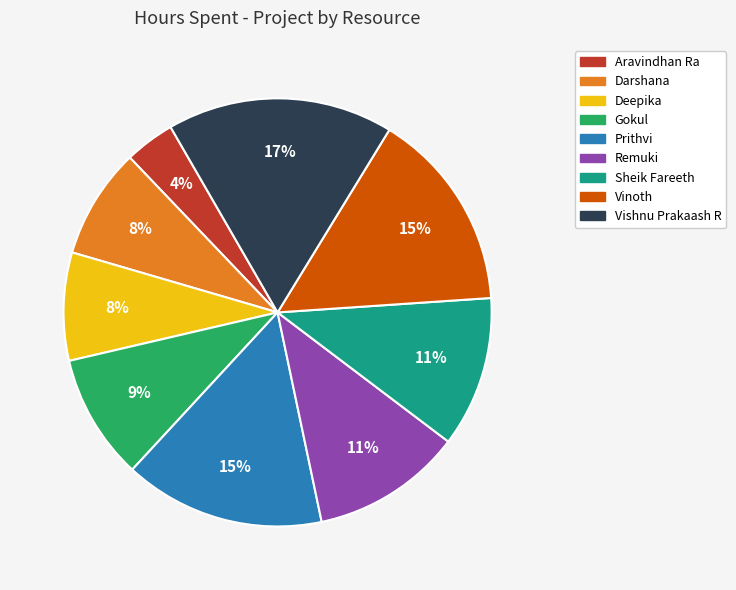

How many segments does this pie chart have?

9